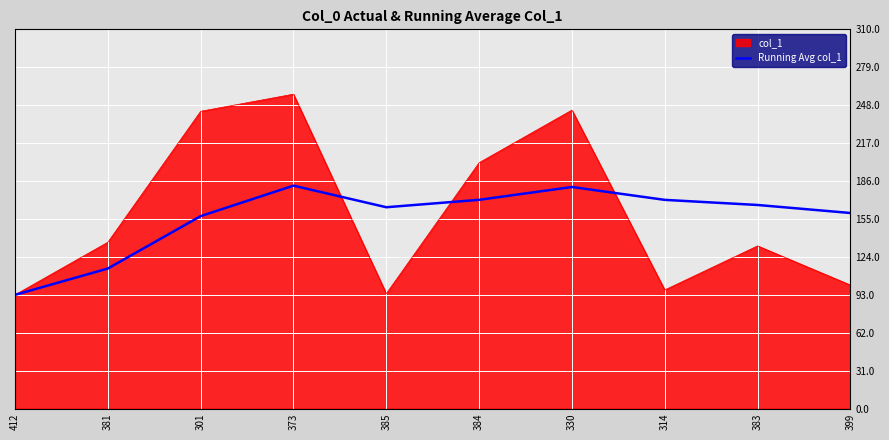

What position from the left is 383?

9